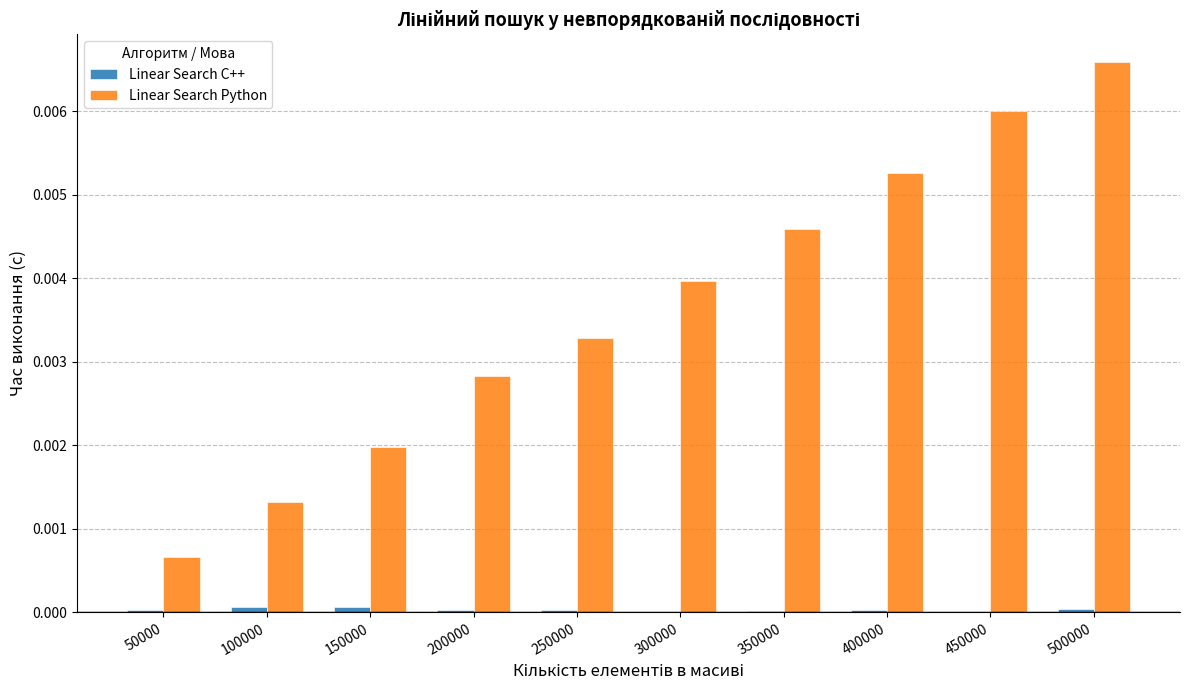

Are the bars grouped side by side (vs. stacked)?

Yes